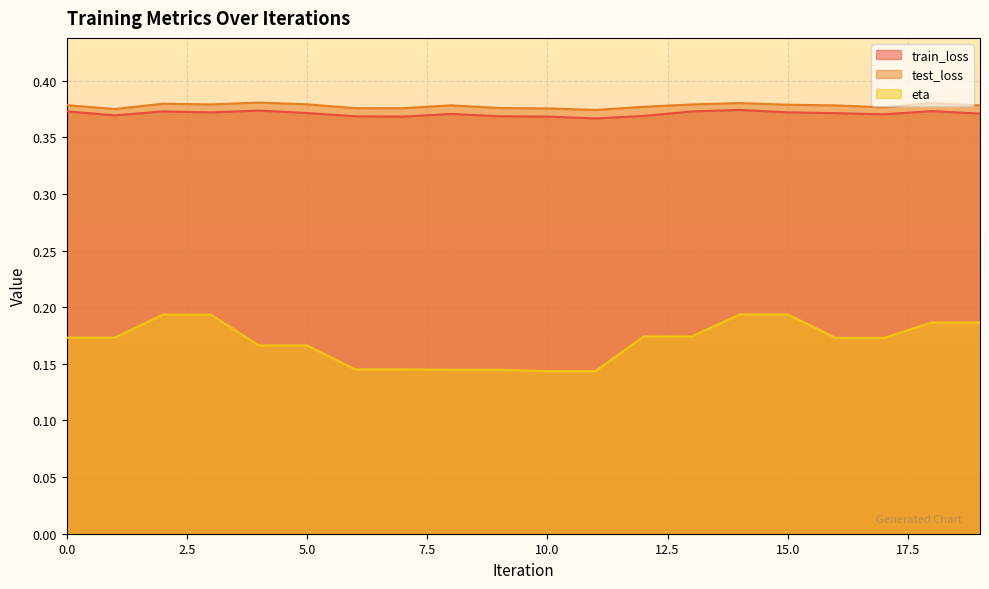

True or false: eta and test_loss intersect in this chart.

False